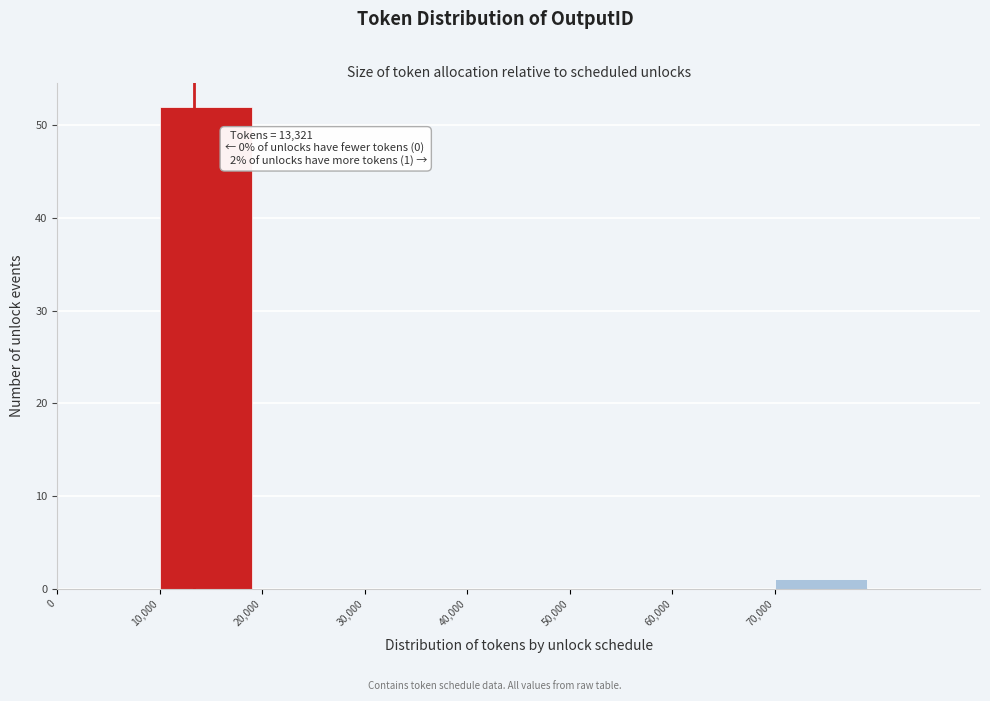

Which range on the x-axis has the tallest bar?

10000 to 20000